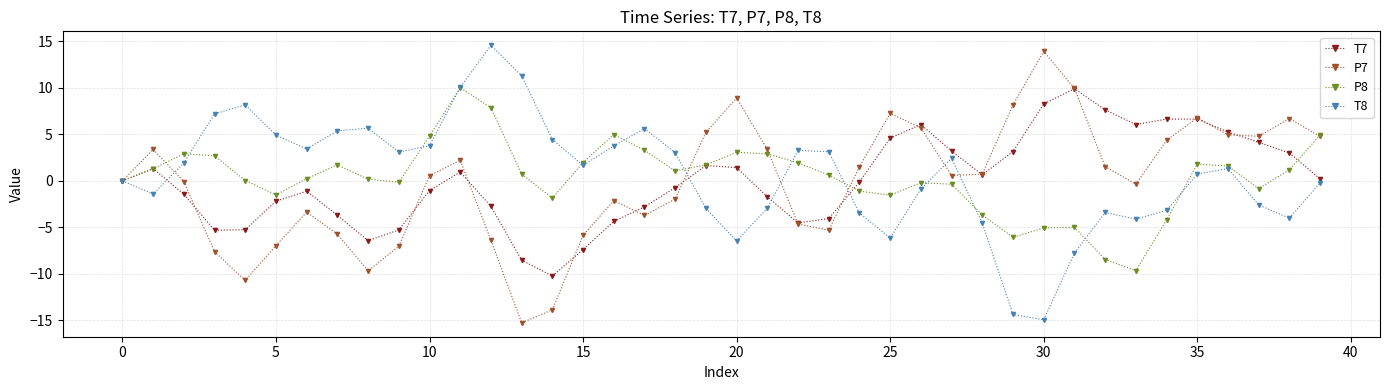

What is the value of the T8 point at the 4th from the left?

7.2